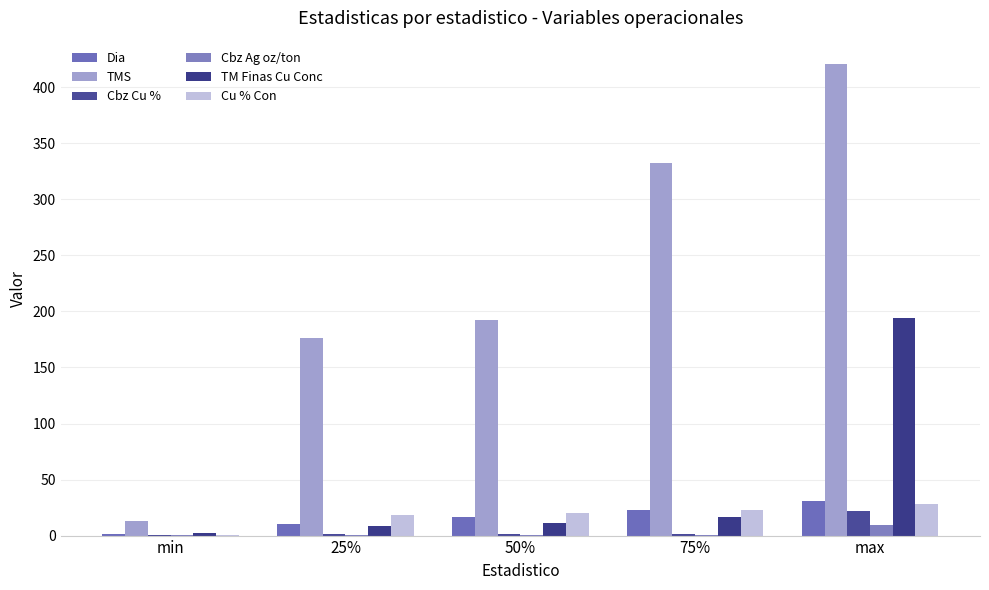

How many data points does each series have?

5